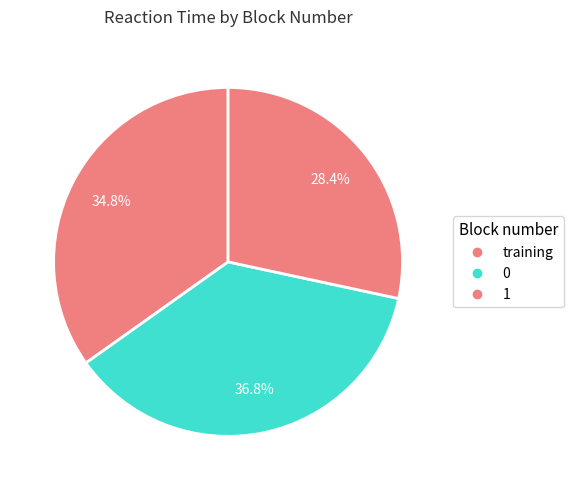

Does any single category account for the majority?

No